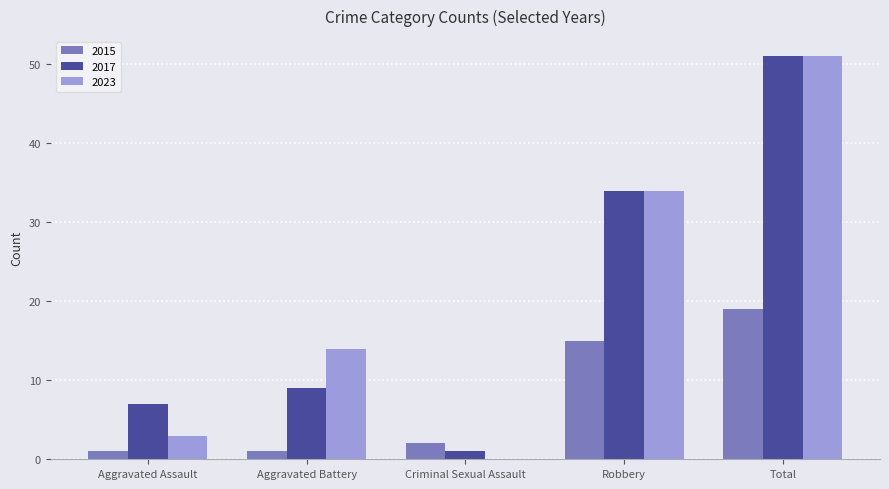

At which category is the sum across all series the highest?

Total